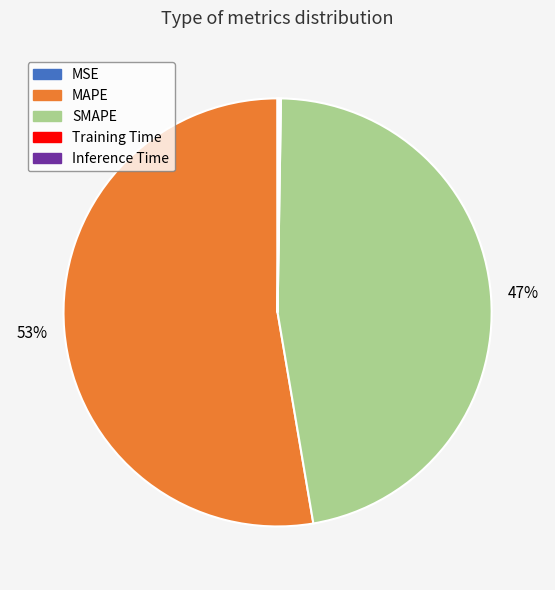

Which slice is the largest?

MAPE